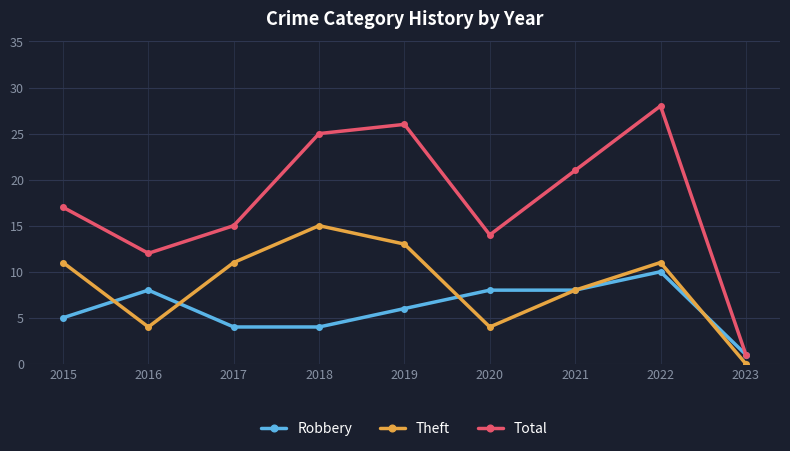

What is the value of the Theft point at the 2nd from the left?

4